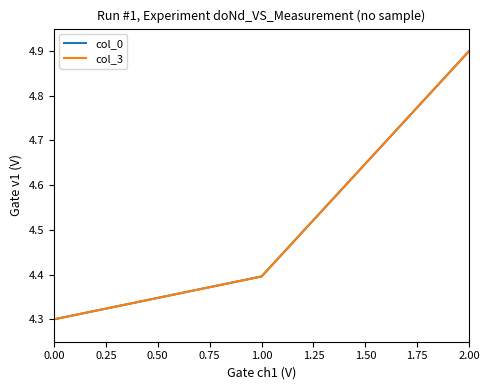

Between 0.00 and 1.00, which series saw the biggest shift?

col_3